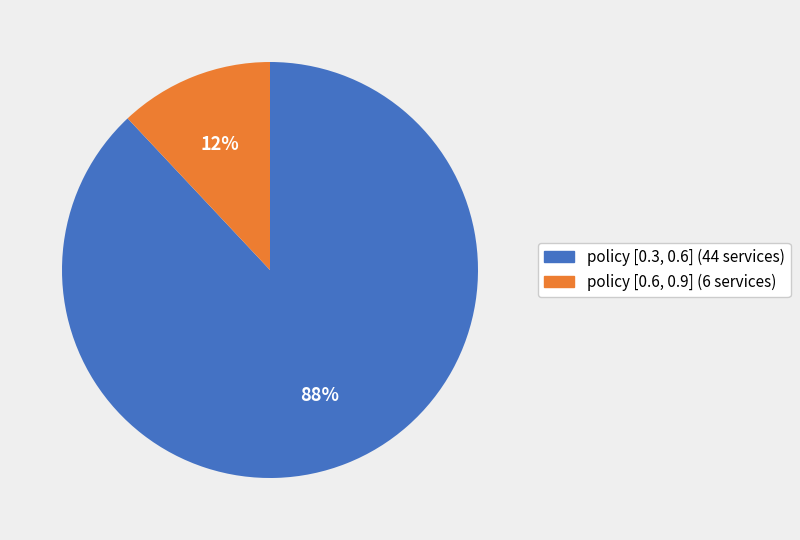

How many slices are in this pie chart?

2